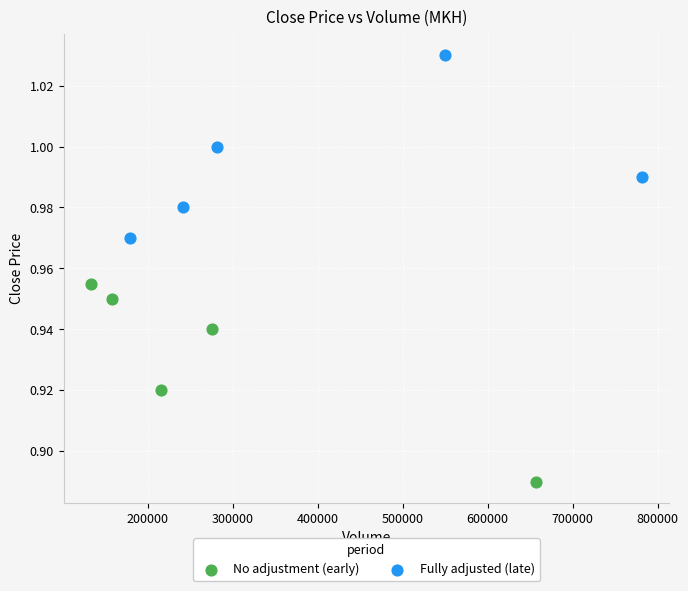

Which series has the largest Y range (max minus min)?

No adjustment (early)